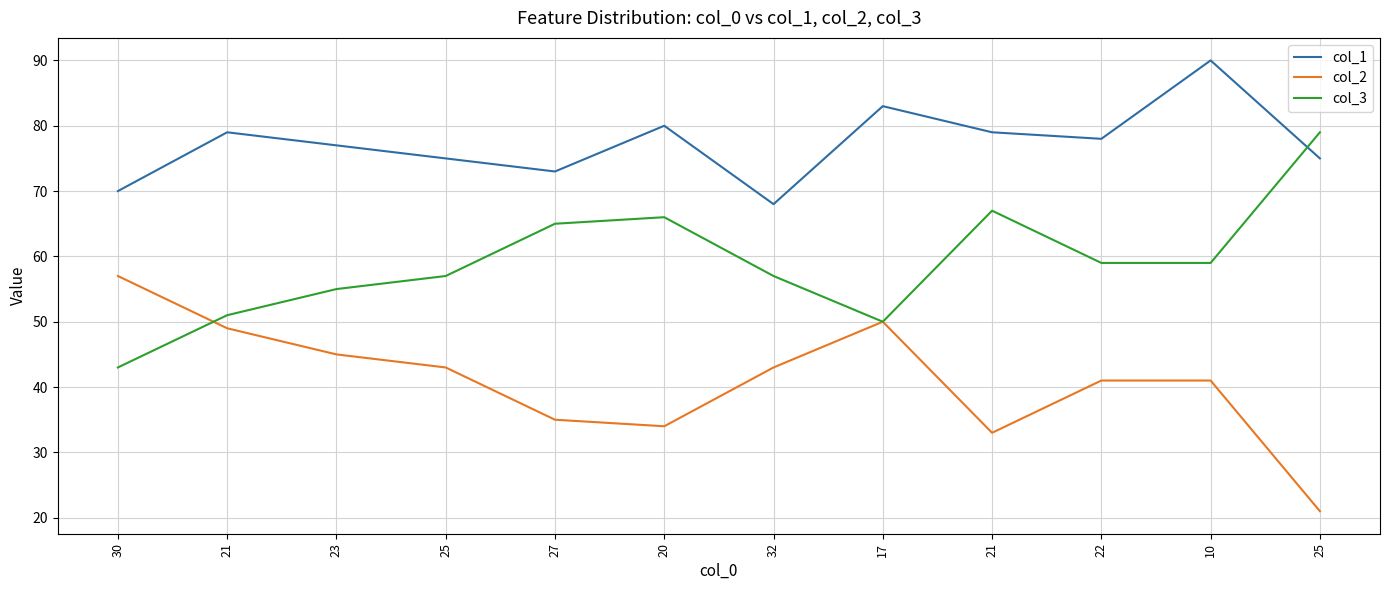

What is the label of the 4th point from the right?

21